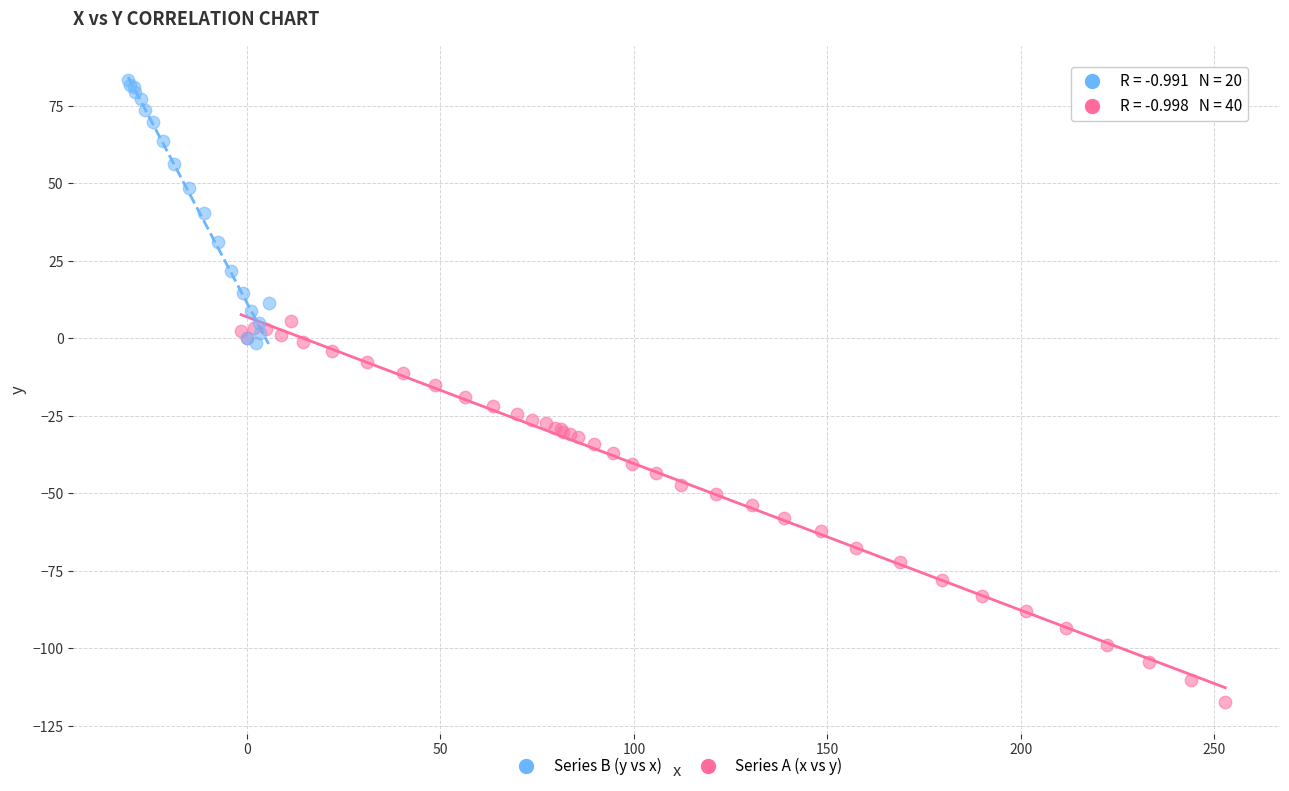

Which series has the largest Y range (max minus min)?

Series A (x vs y)